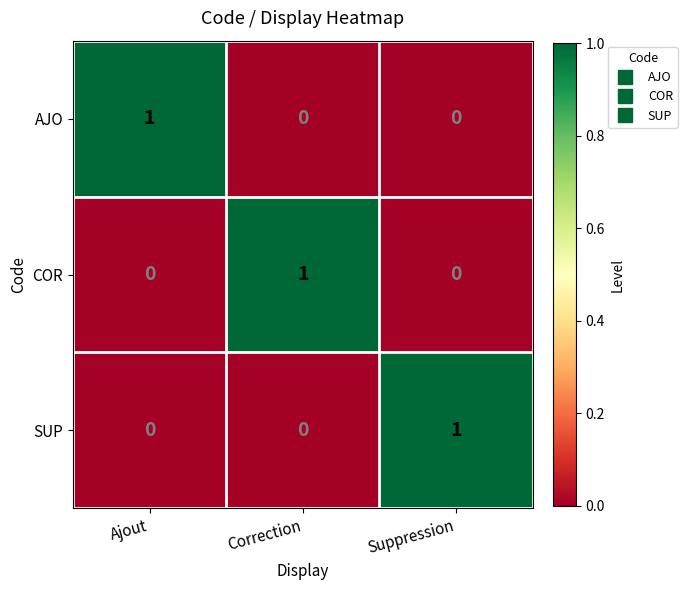

The AJO series shows 0 at Correction. True or false?

True